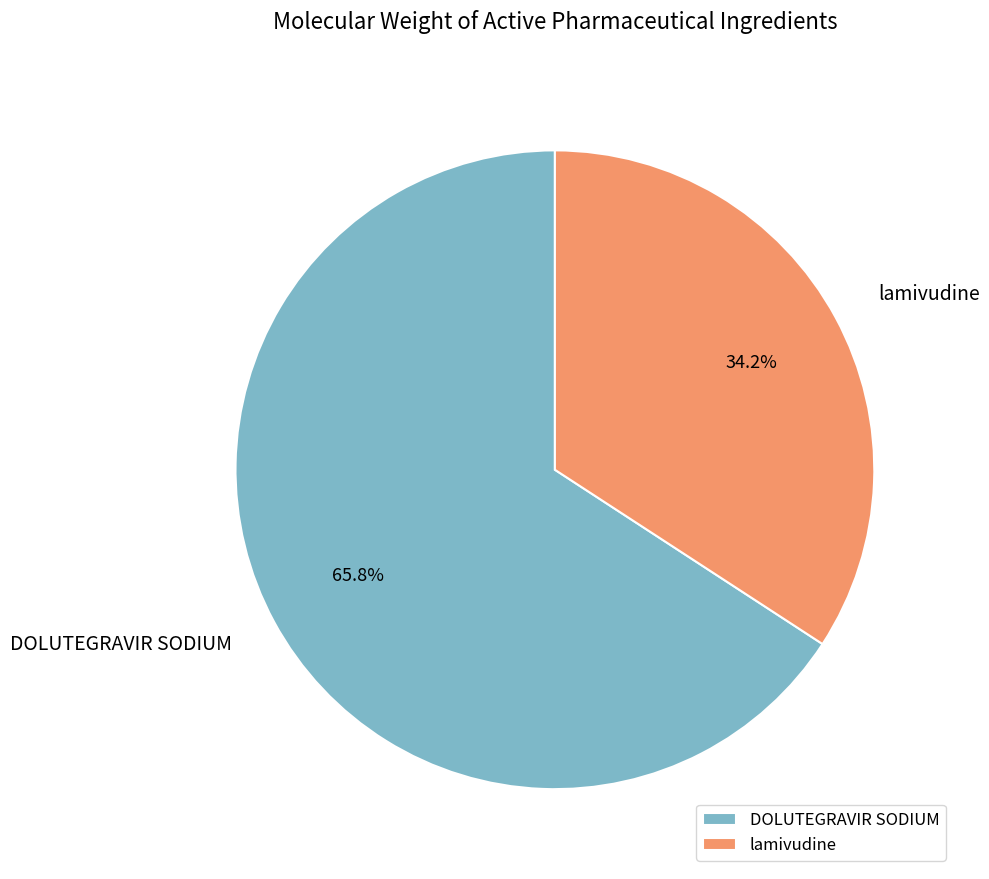

To the nearest percent, what percentage of the pie is DOLUTEGRAVIR SODIUM?

66%